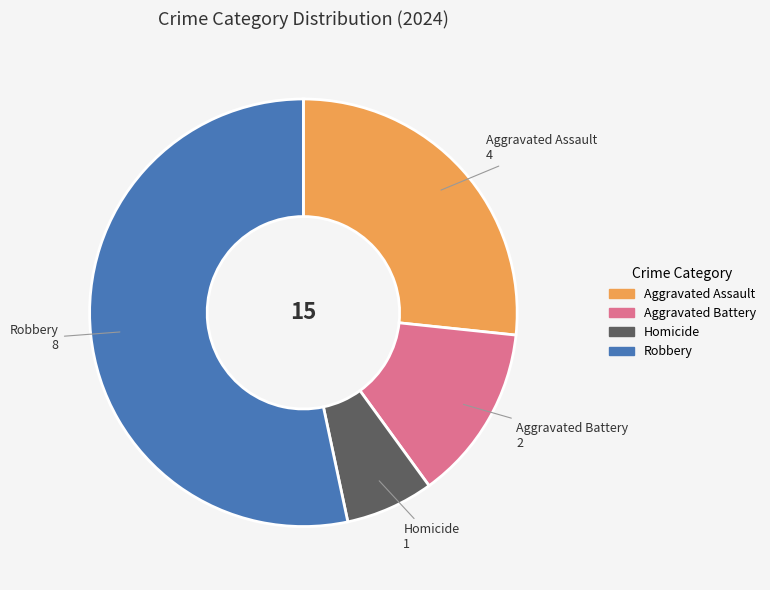

Do Aggravated Battery and Homicide together represent more than half of the pie?

No